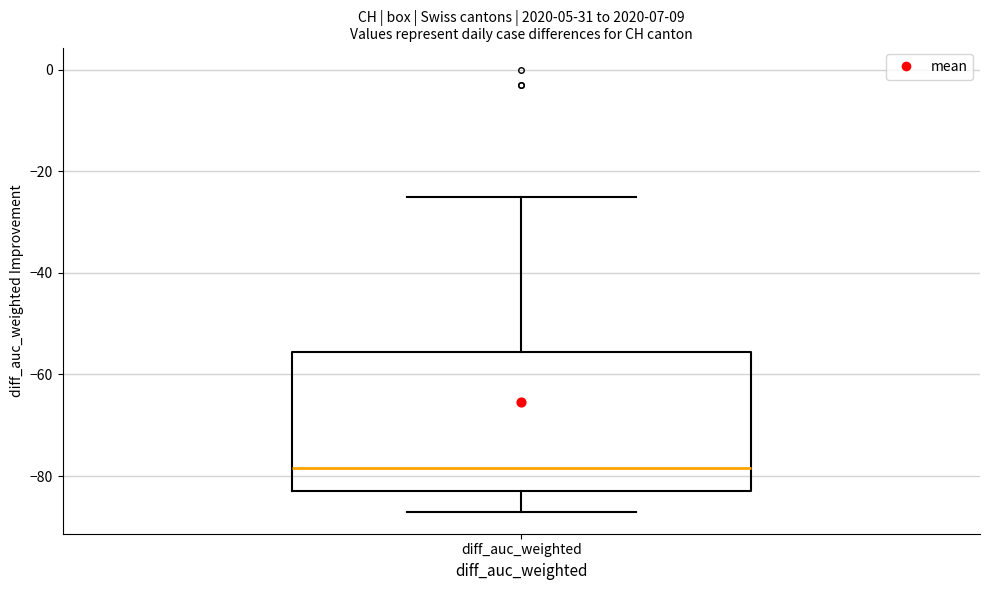

Where does the upper whisker of the box for diff_auc_weighted end on the y-axis? The values are not printed on the chart, so give them approximately, as read against the axis.

-24